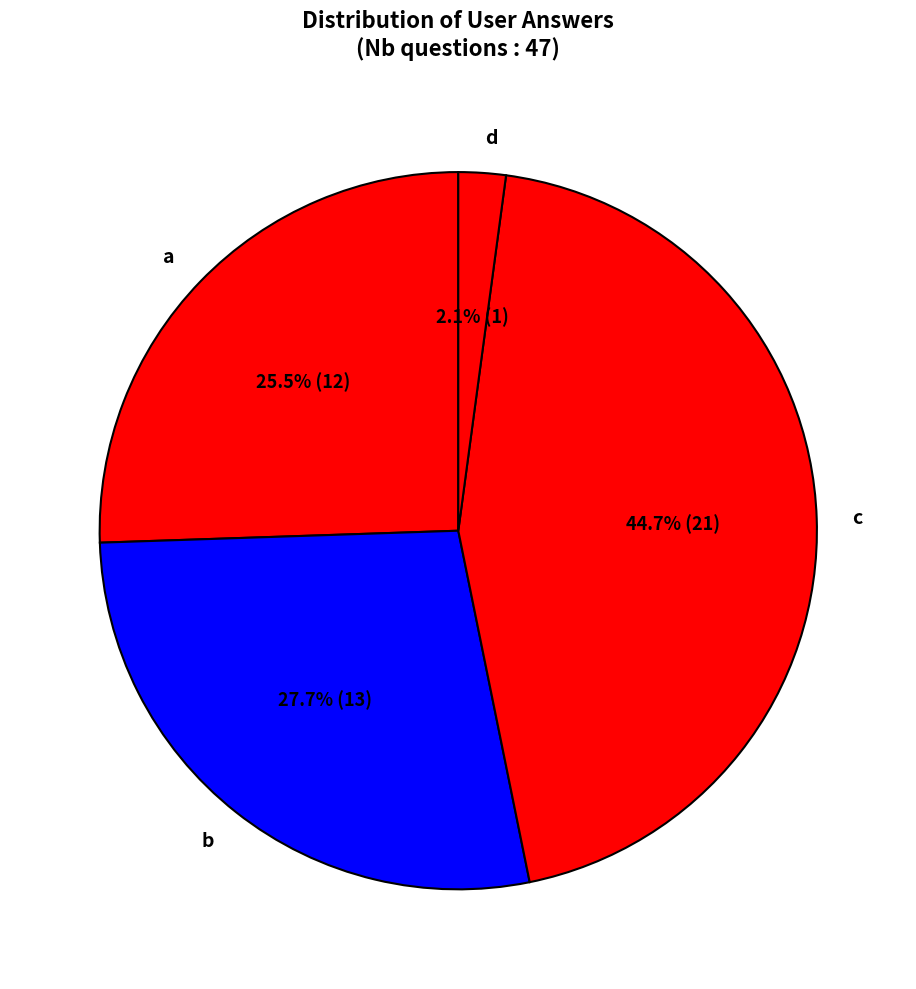

To the nearest percent, what is the difference between the largest and smallest slice percentages?

43%